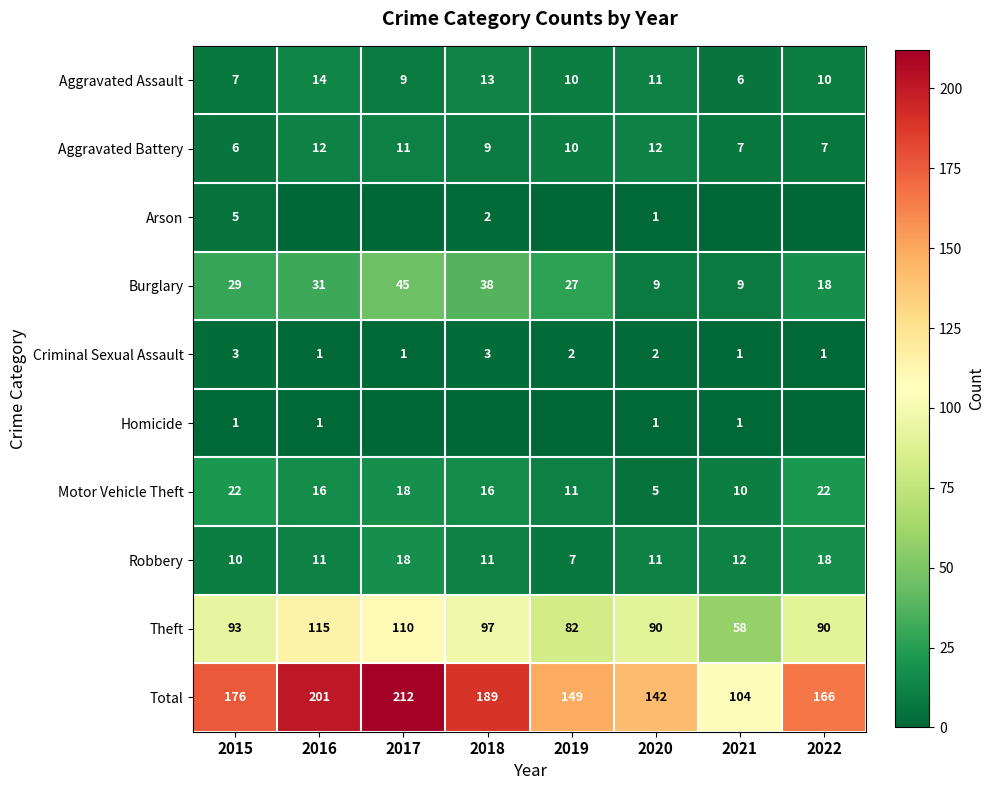

What is the greatest value displayed?

212